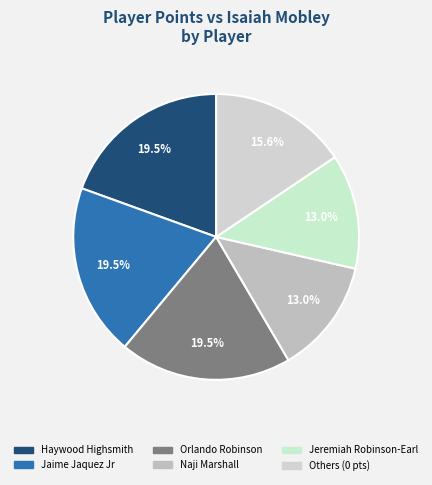

How many slices are in this pie chart?

6